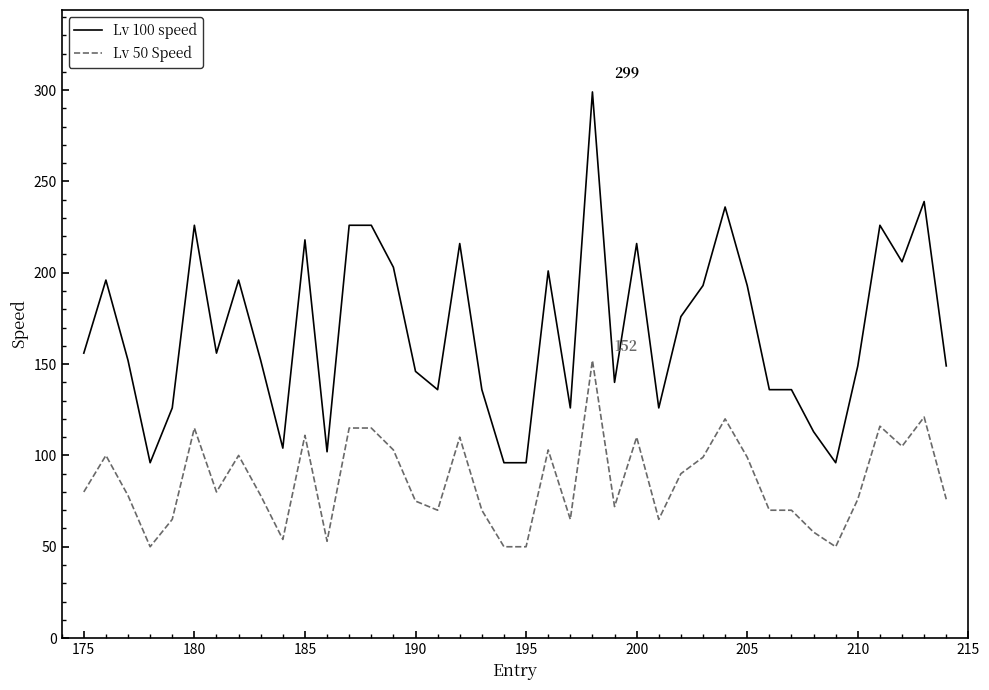

True or false: Lv 50 Speed and Lv 100 speed cross at least once.

False